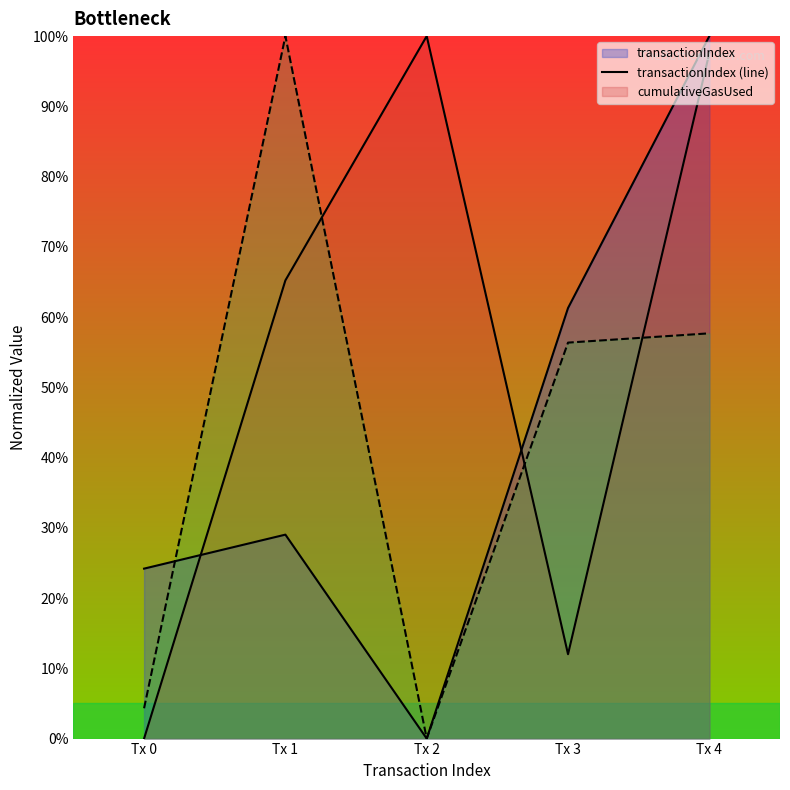

The transactionIndex (line) series shows 29.0 at Tx 1. True or false?

True